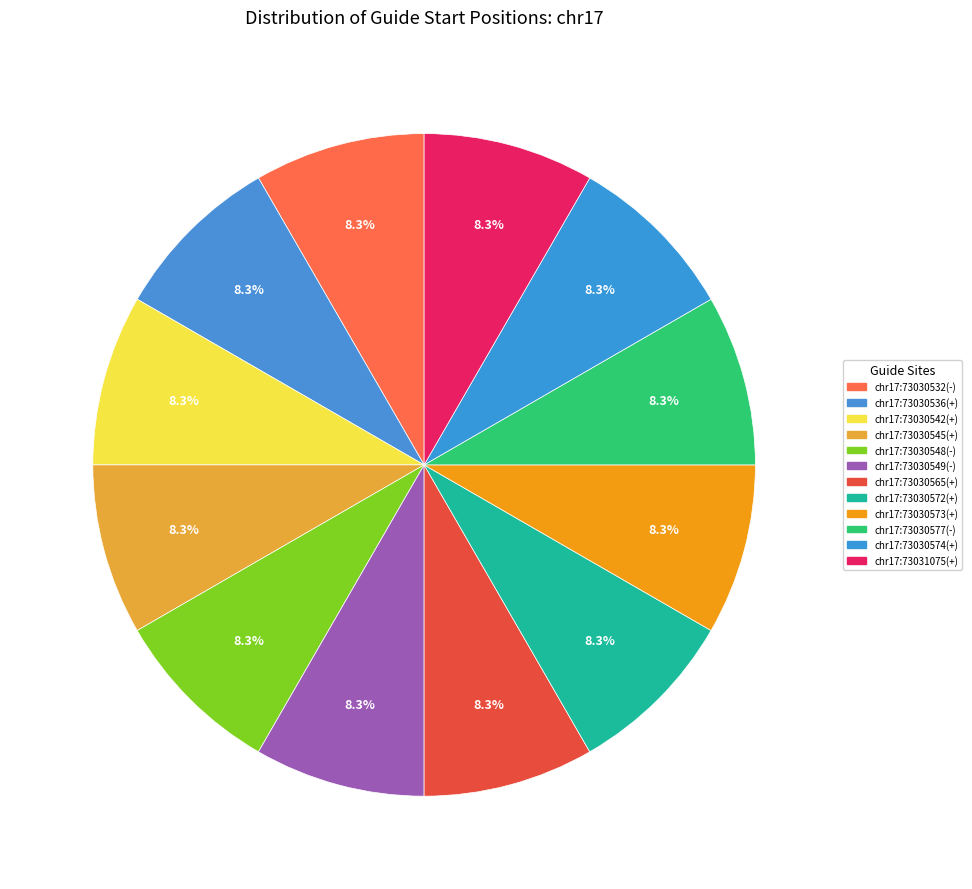

What is the ratio of the value at chr17:73030548(-) to the value at chr17:73030536(+)?

1.0